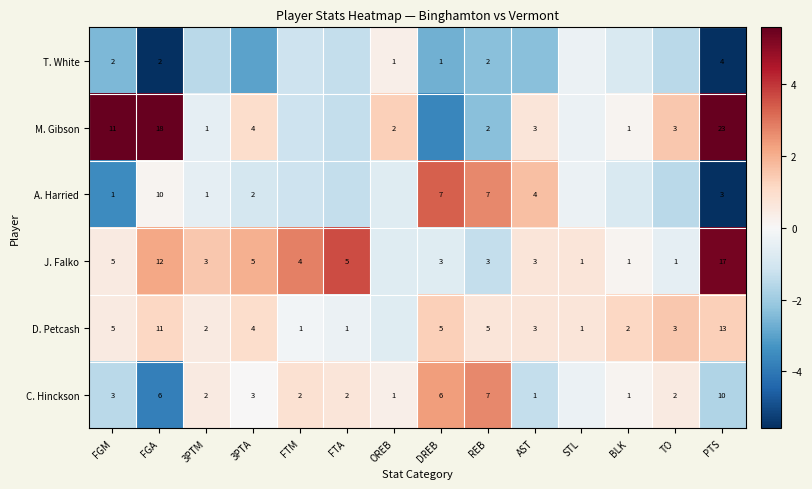

Rank the series at FGA from highest to lowest value.

M. Gibson, J. Falko, D. Petcash, A. Harried, C. Hinckson, T. White